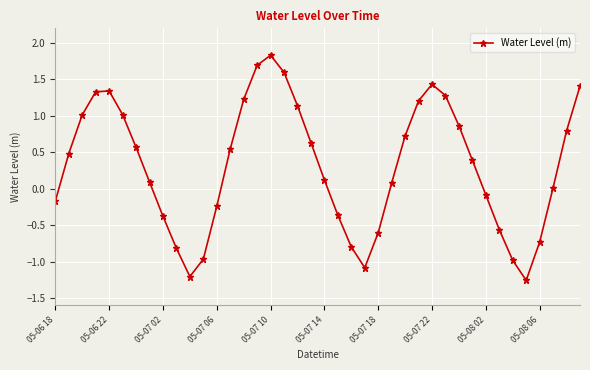

True or false: the data has more than 2 interior local peaks.

True